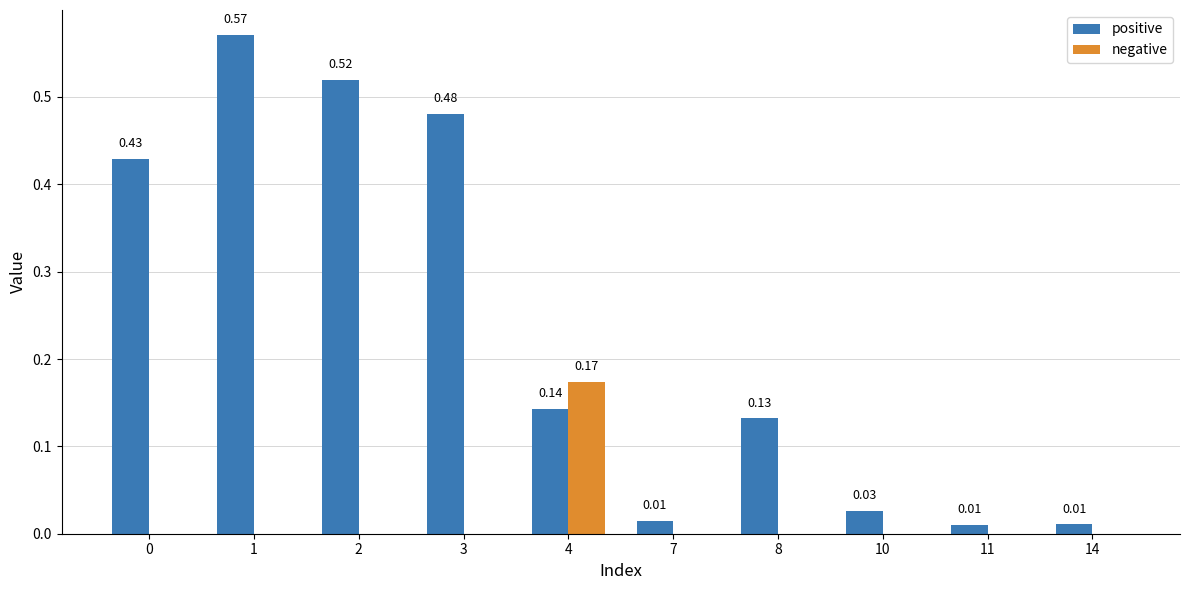

At which category is the sum across all series the highest?

1